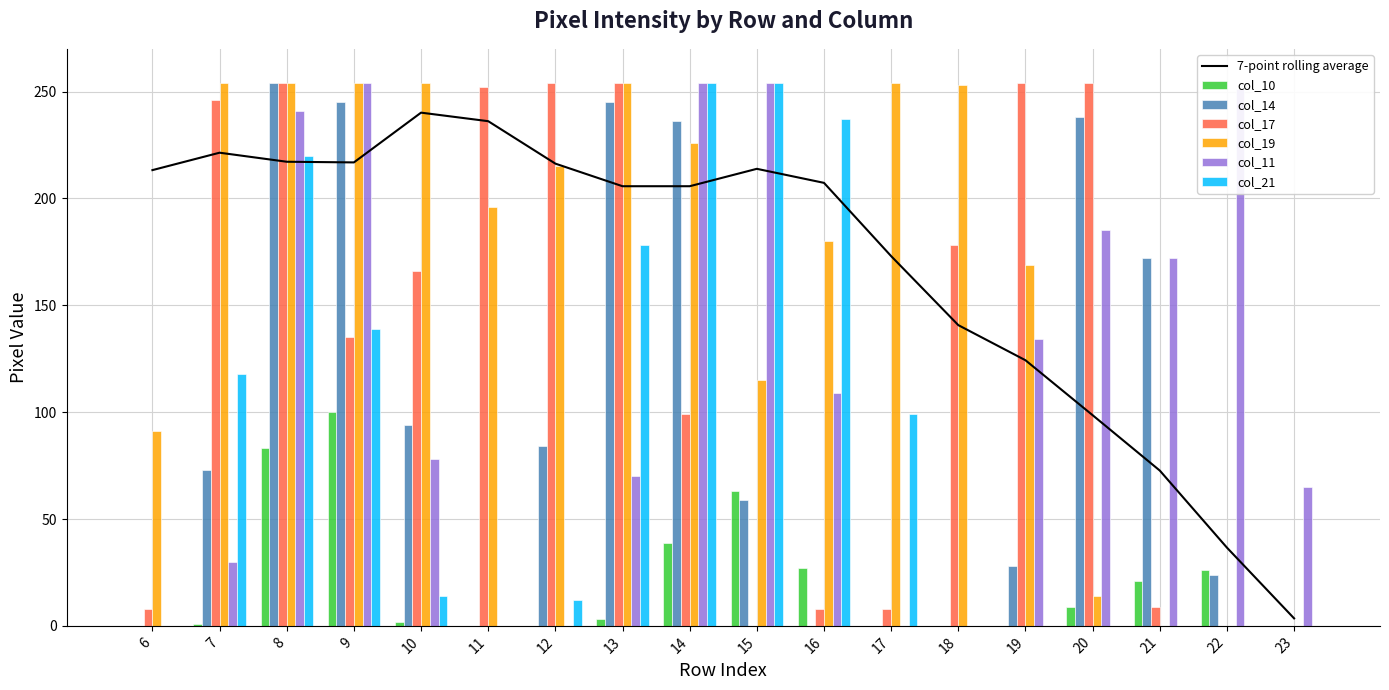

What is the average value of the col_21 series?

85